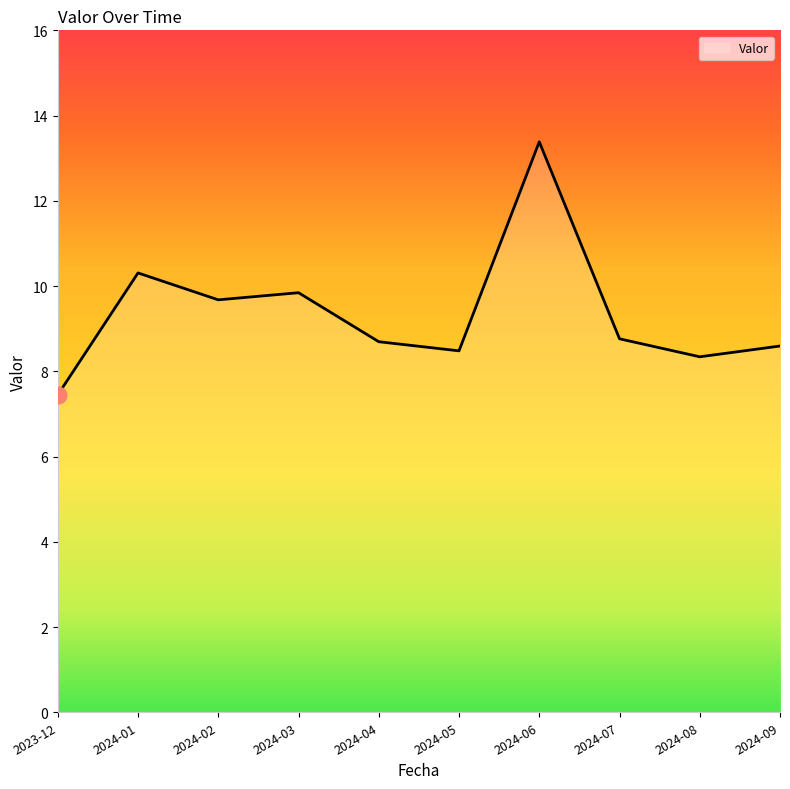

Reading left to right, list all the values displayed in this chart.

7.4	10.3	9.7	9.8	8.7	8.5	13.4	8.8	8.3	8.6